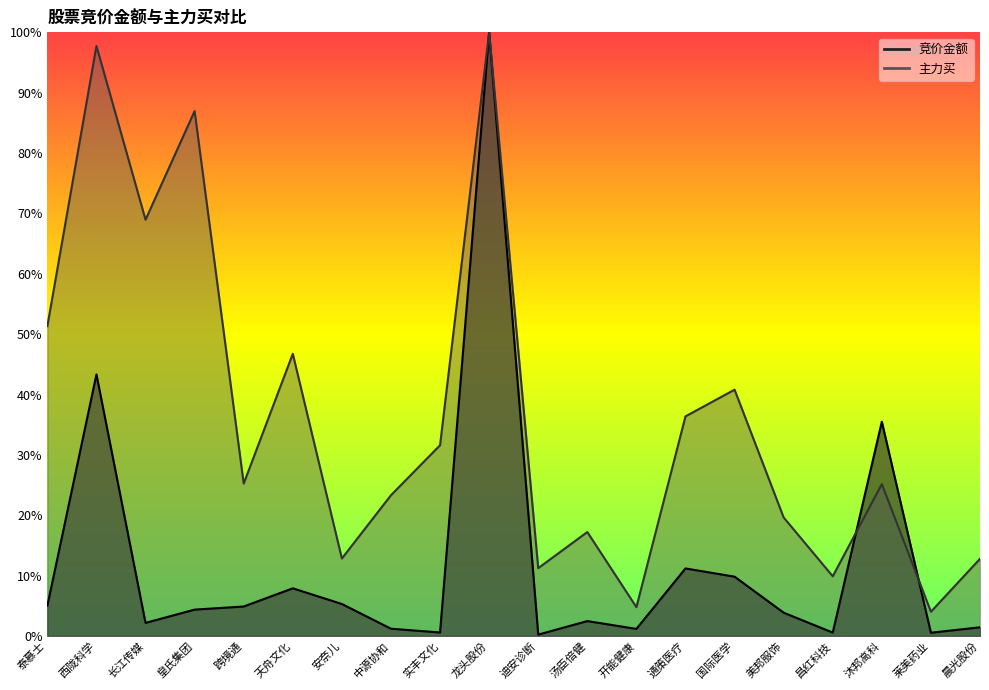

What position from the left is 昌红科技?

17